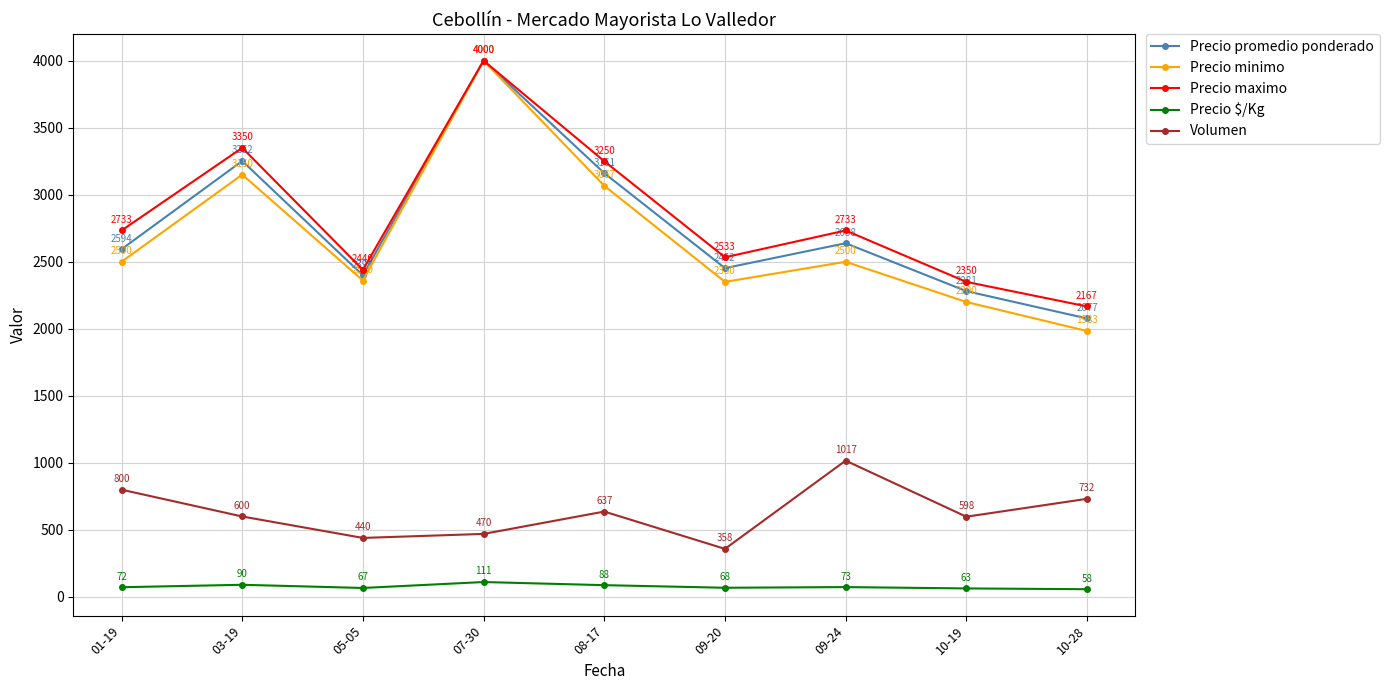

How many data points in Precio maximo are less than 2733?

4